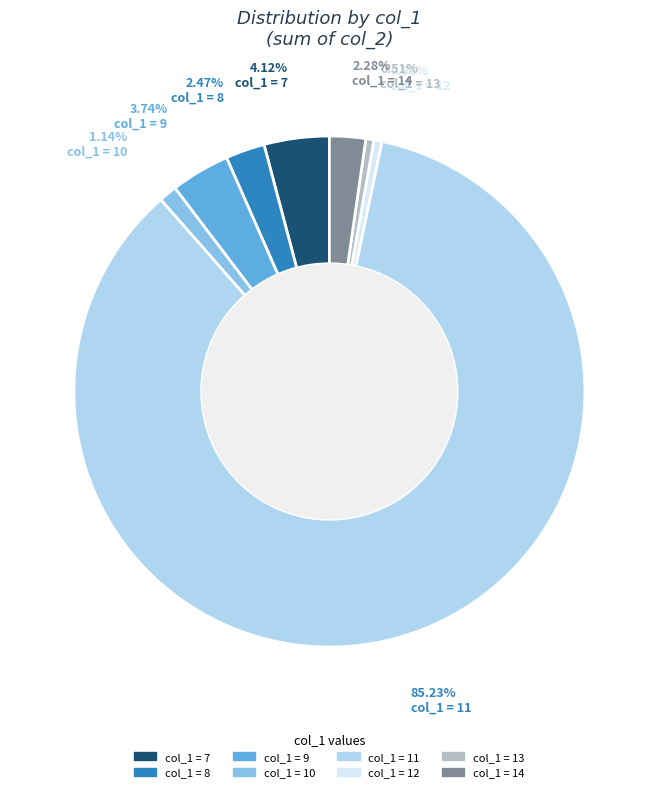

Is there a majority slice in this chart?

Yes